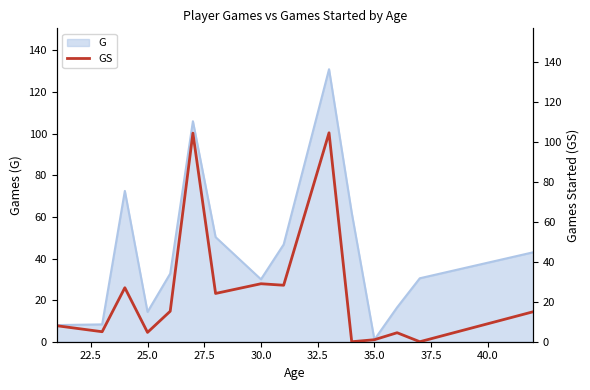

What is the highest value of the G series?

131.0